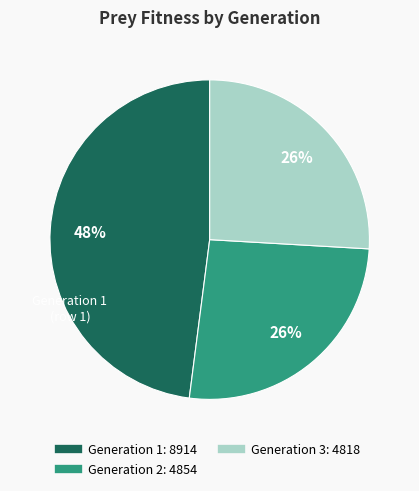

Is there a majority slice in this chart?

No